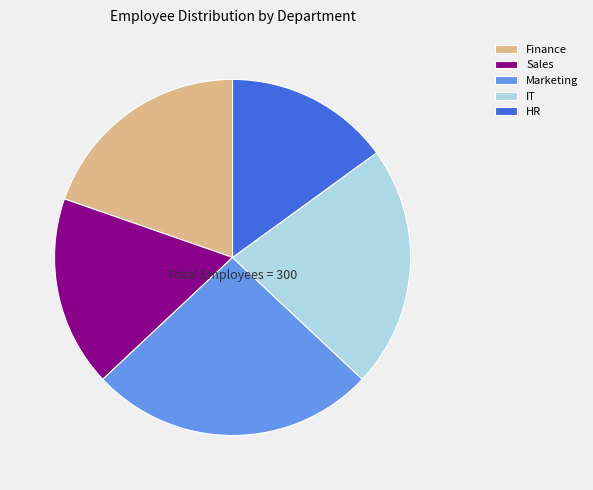

How many segments does this pie chart have?

5